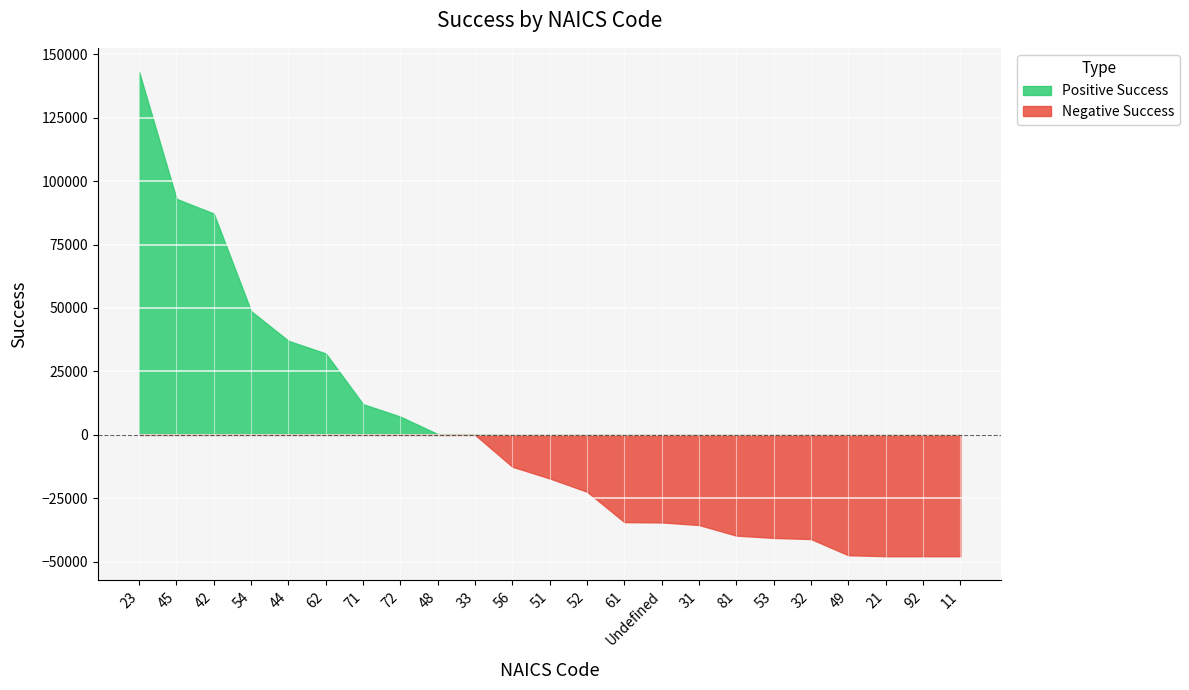

Is it true that the value at 52 is -12123.7?

False